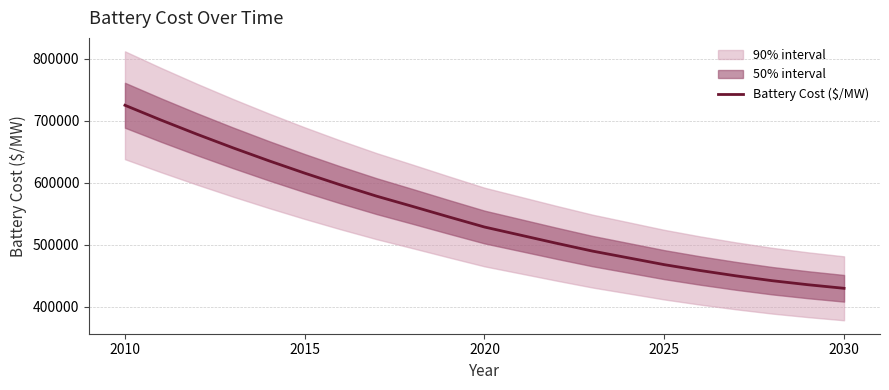

How many data points are above 528728?

11